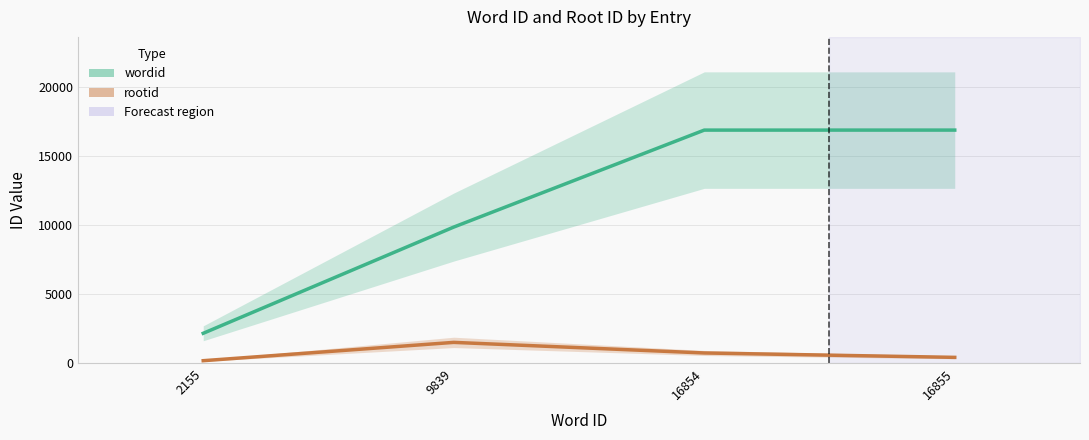

Rank the series at 2155 from lowest to highest value.

rootid, wordid